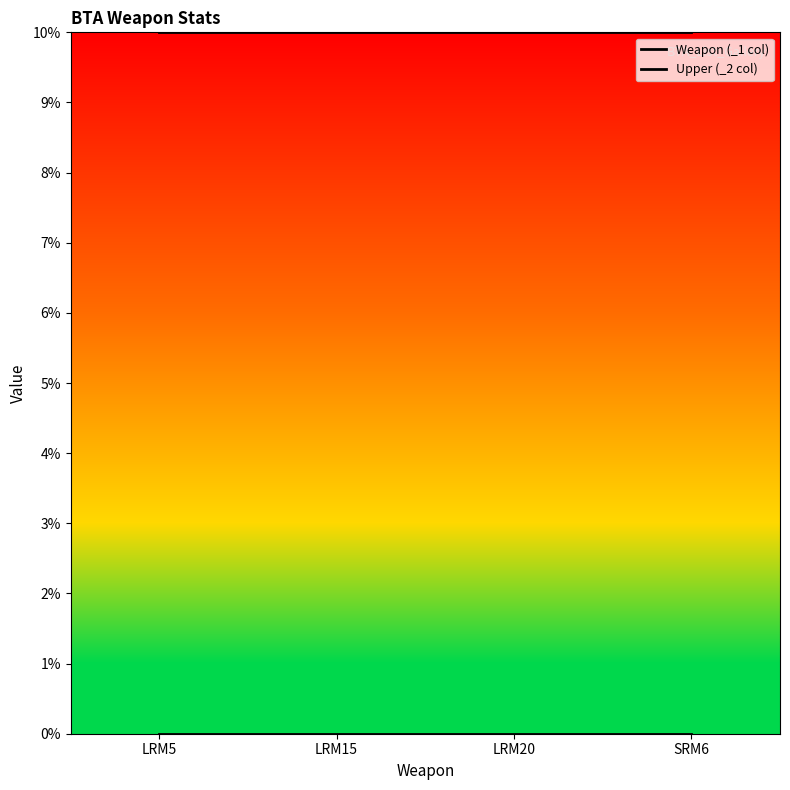

What is the label of the 3rd point from the right?

LRM15